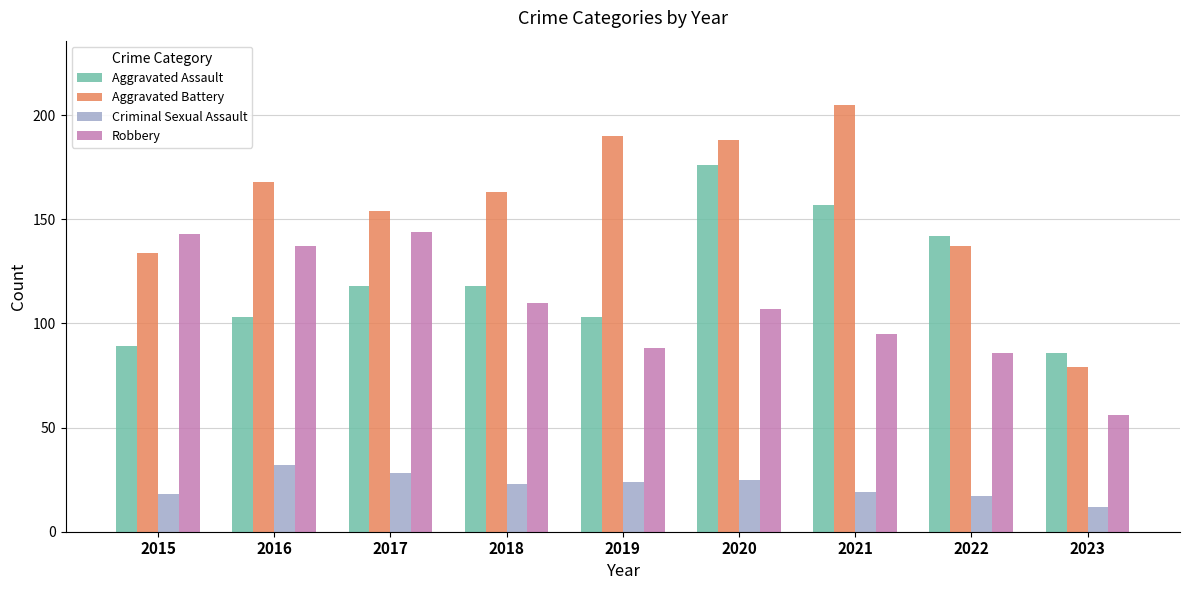

What is the total value across all series at 2015?

384